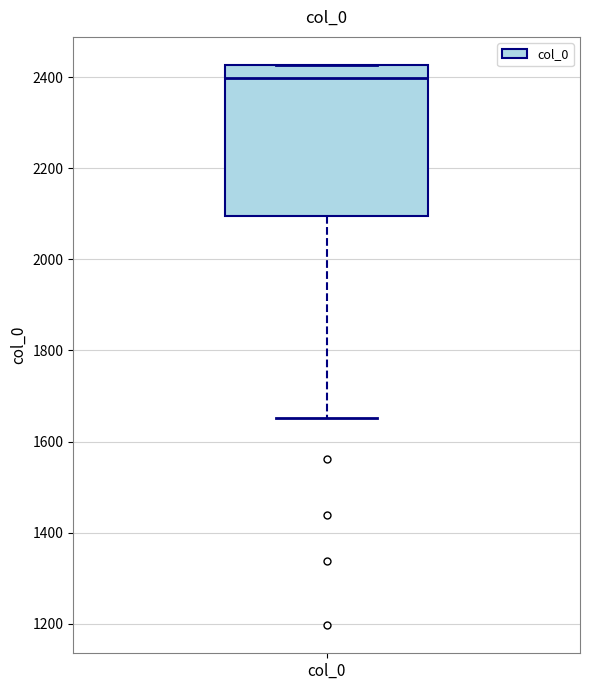

Where is the lower edge of the box for col_0 on the y-axis? The values are not printed on the chart, so give them approximately, as read against the axis.

2100